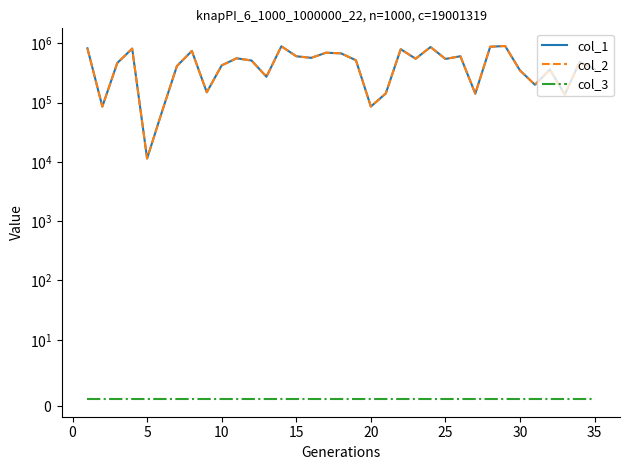

What is the total value across all series at 35?

298461